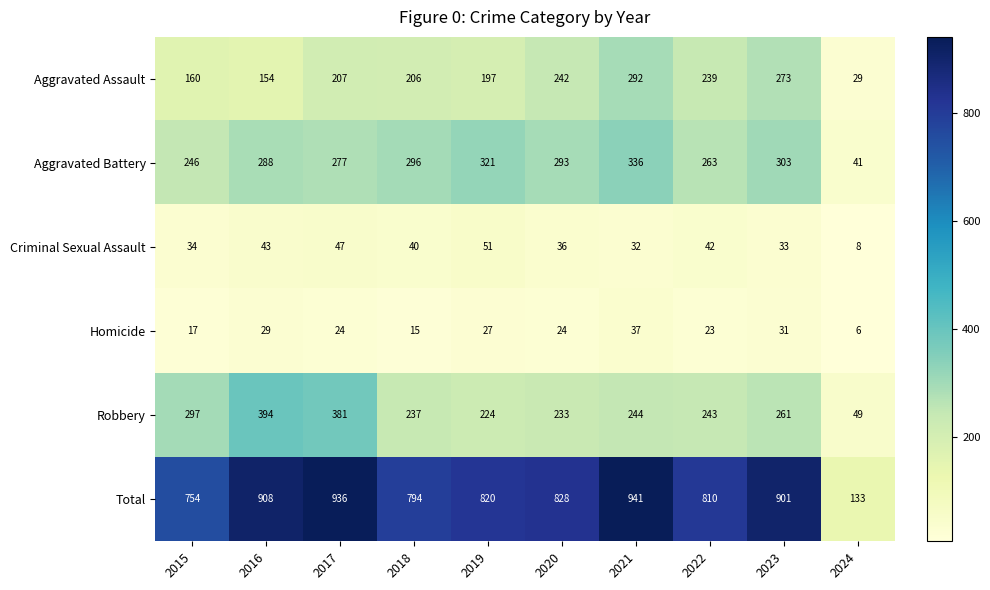

Which series has the largest total across all categories?

Total